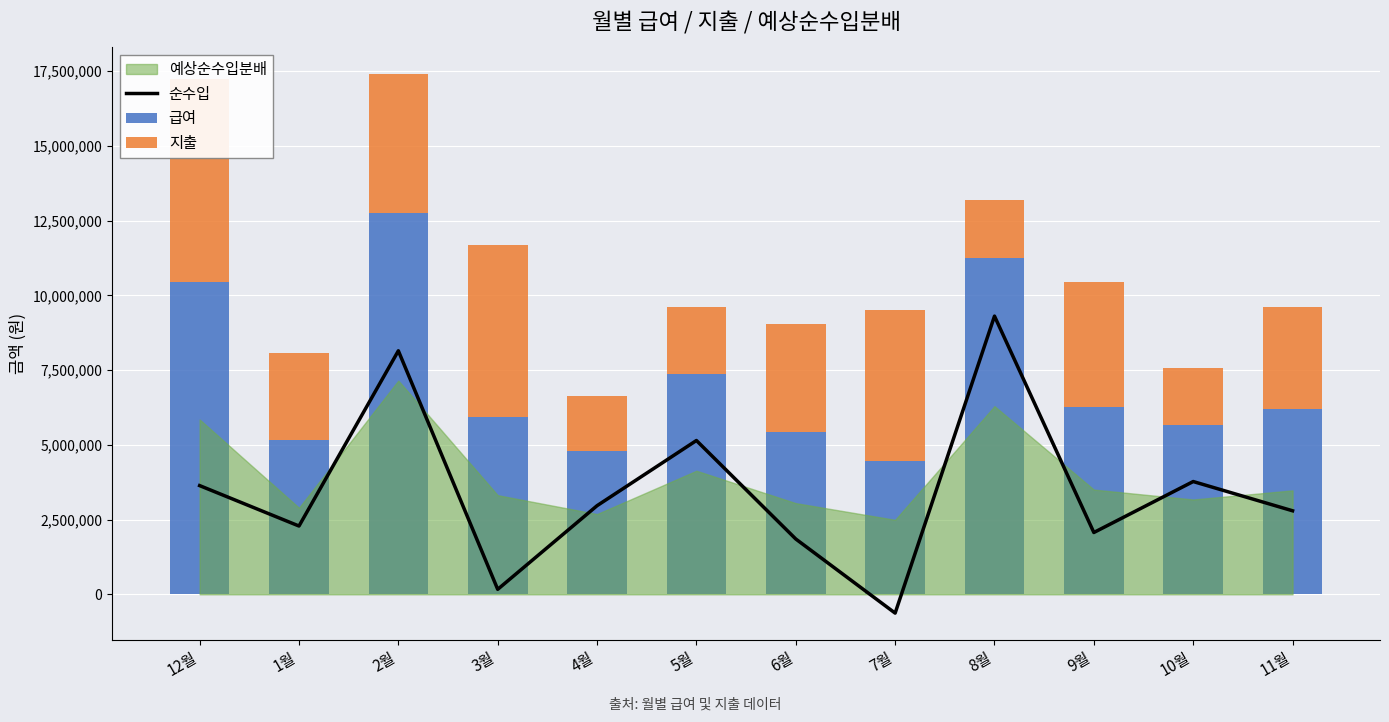

At which label is 순수입 closest to 4337650?

10월